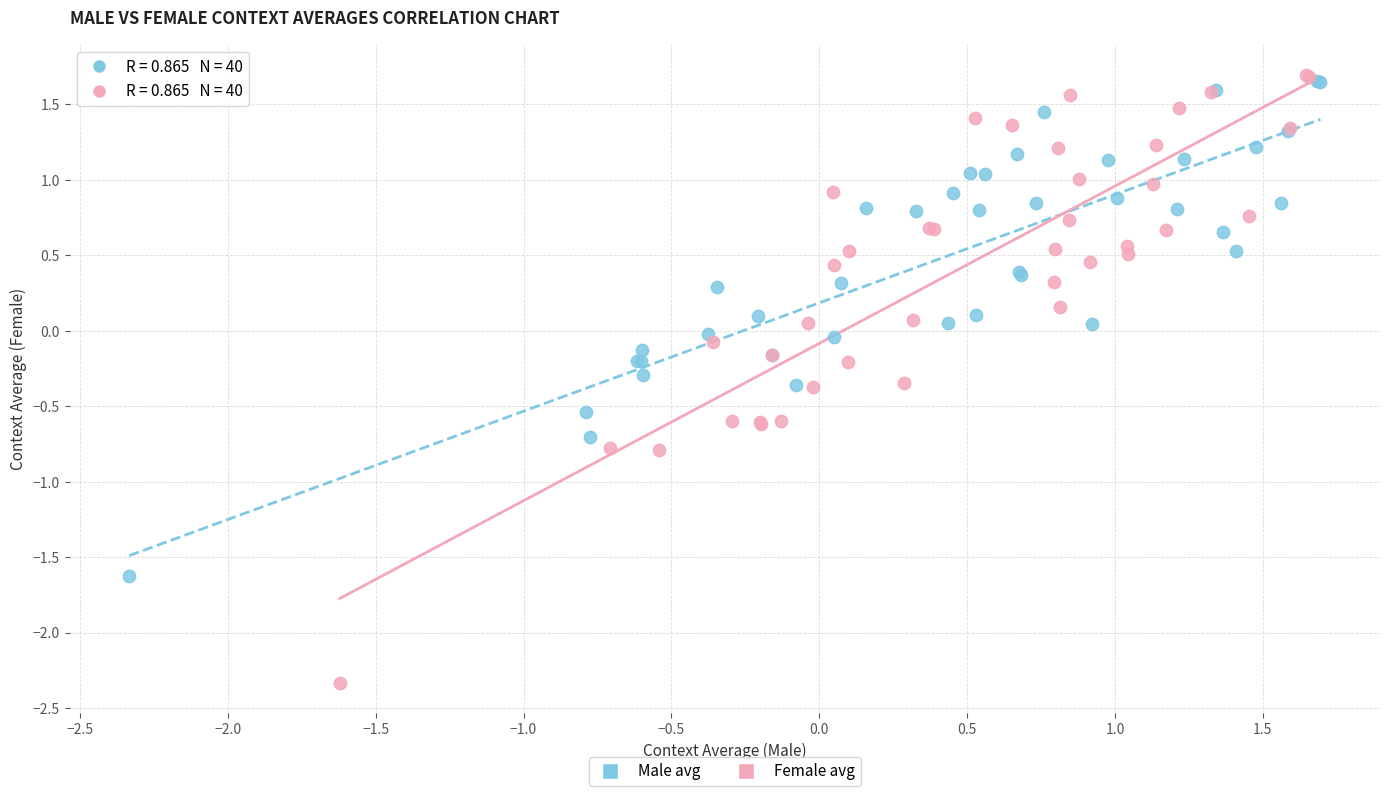

Which series reaches the minimum Y coordinate?

Female avg